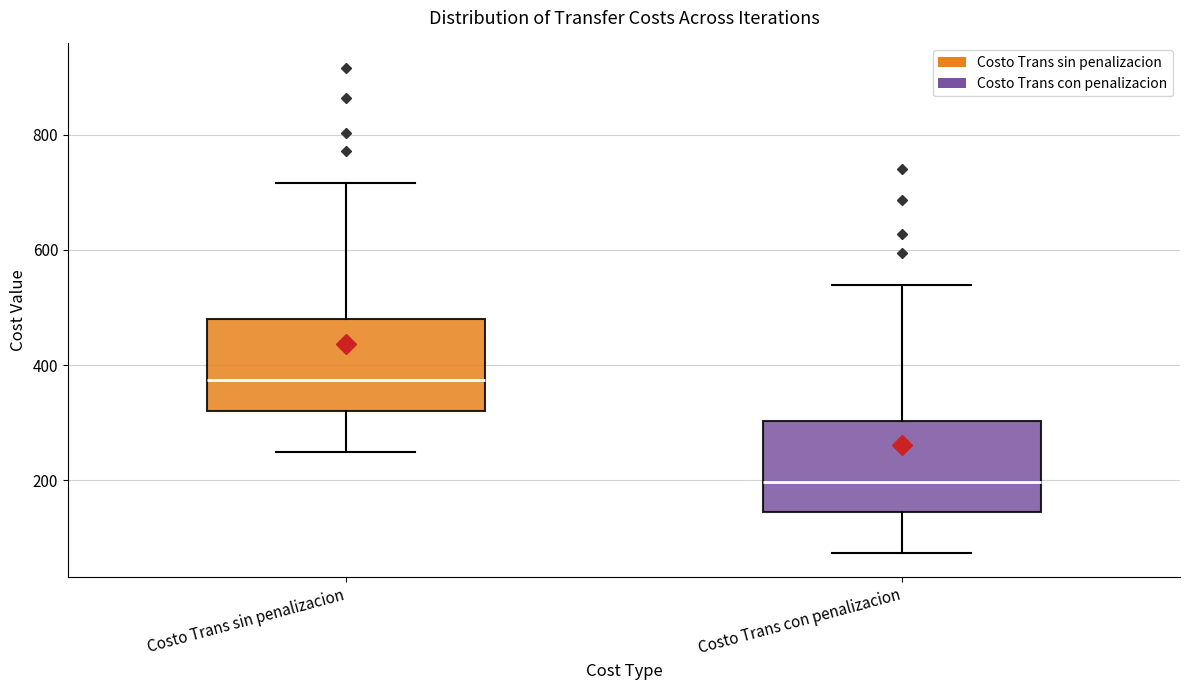

Reading left to right, read every box against the y-axis: the position of its median line, the range the box covers, and the ends of its whiskers. The values are not printed on the chart, so give them approximately, as read against the axis.

Costo Trans sin penalizacion: median 380, box 320 to 480, whiskers 260 to 720
Costo Trans con penalizacion: median 200, box 140 to 300, whiskers 80 to 540